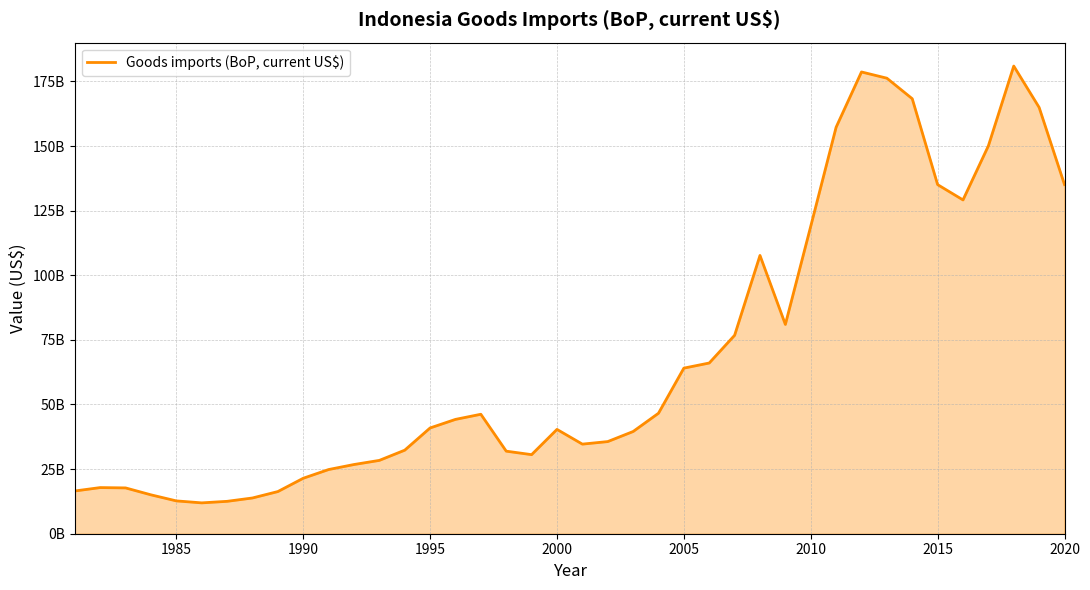

Does the chart display data point markers on the line(s)?

No